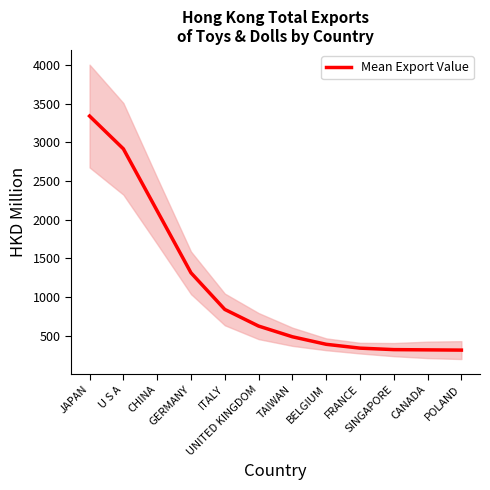

Count the number of categories in the chart.

12